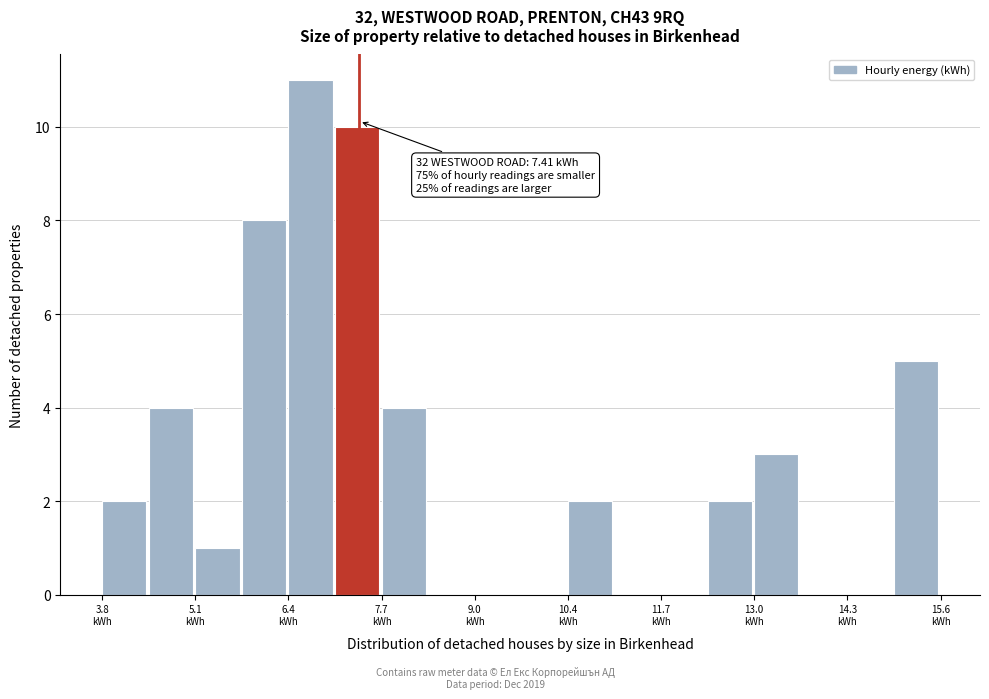

Around what value on the x-axis is the tallest bar? Give the approximate position of its centre, as read against the axis.

6.8